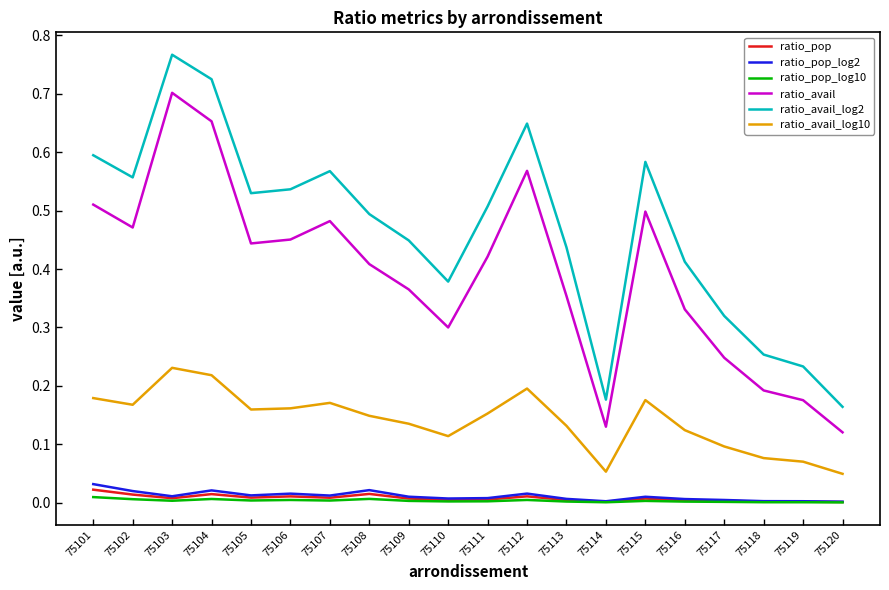

Which label corresponds to the largest value in the chart?

75103